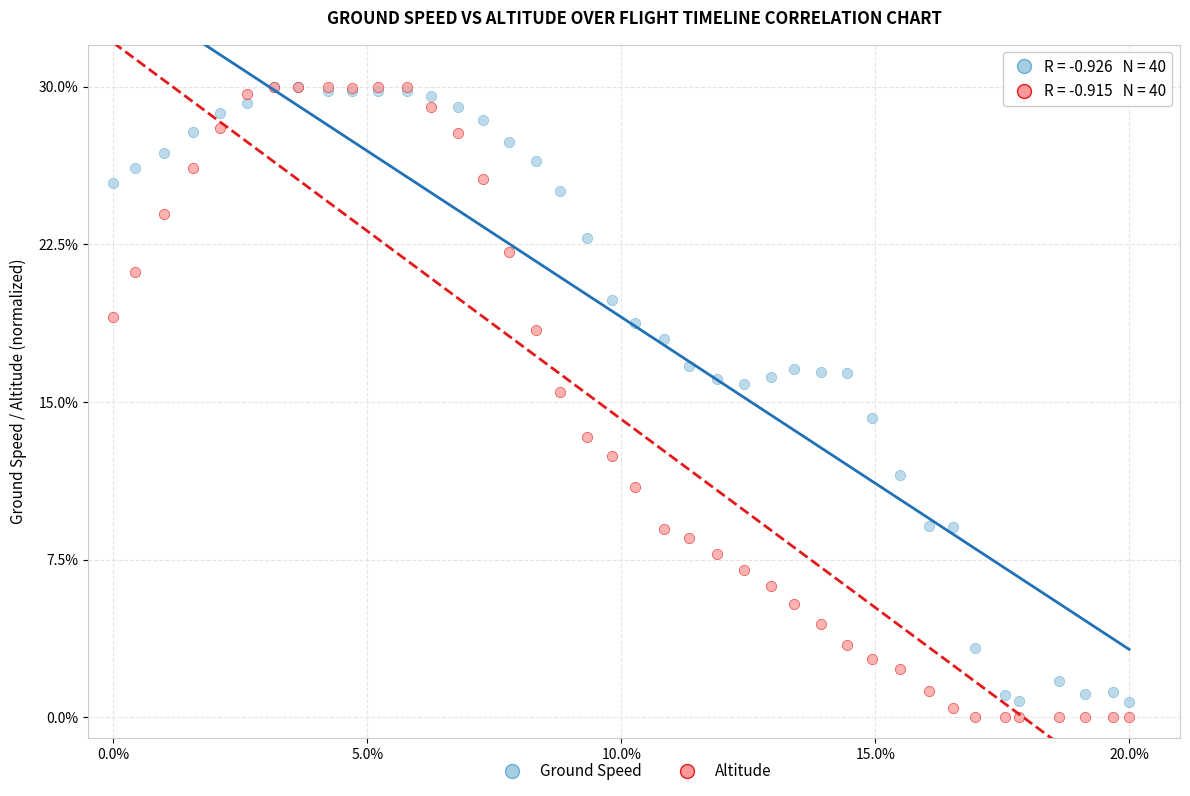

Which series has the widest spread of Y values?

Altitude